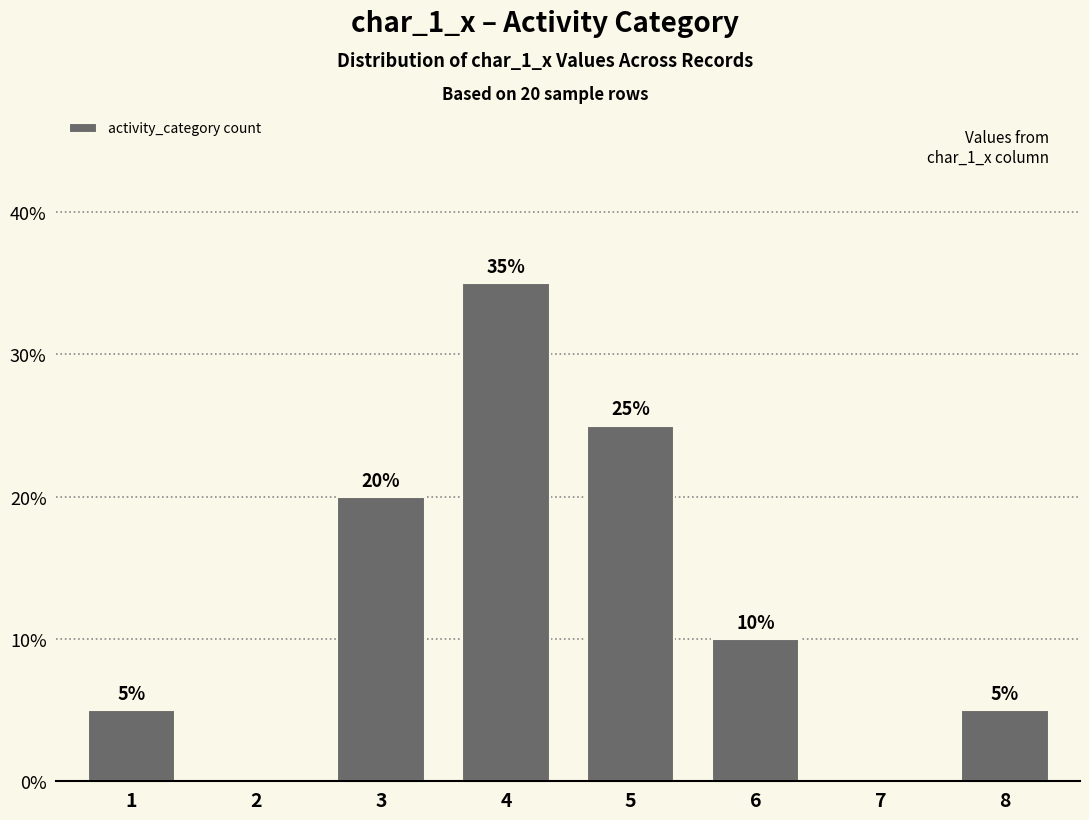

True or false: the data shows 25 at 5.

True